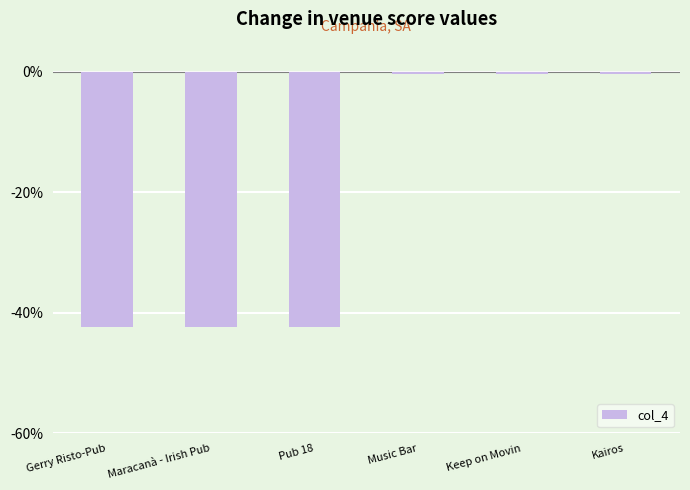

What is the maximum value shown in the chart?

-0.4